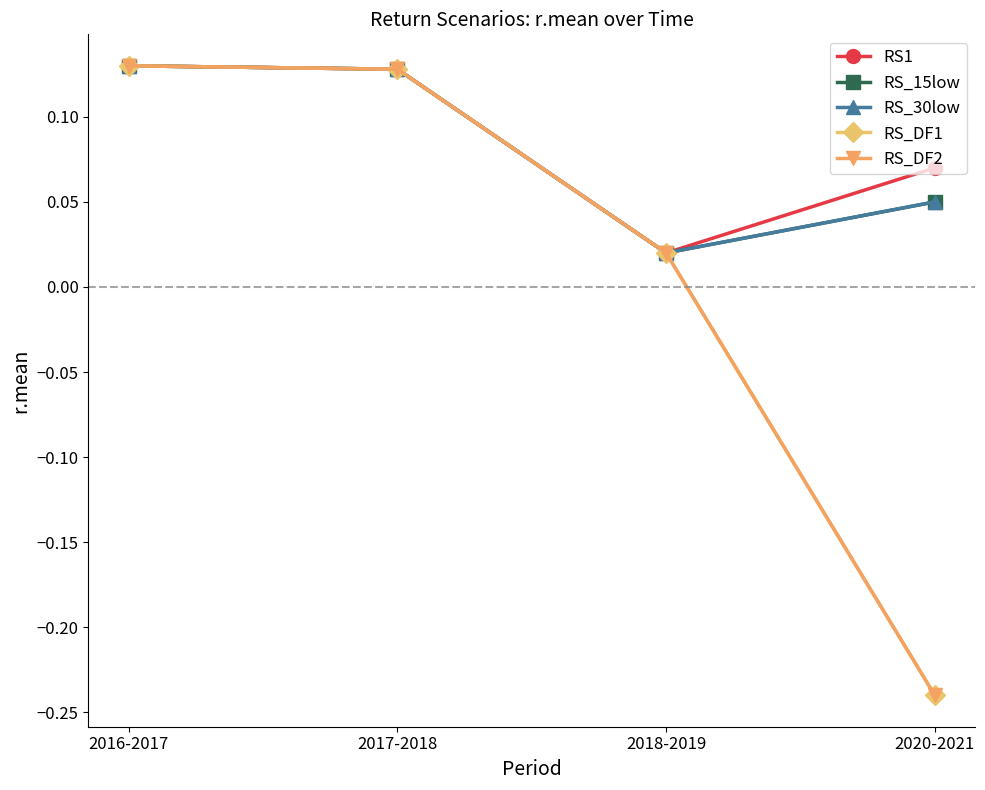

Does the chart have visible grid lines?

No